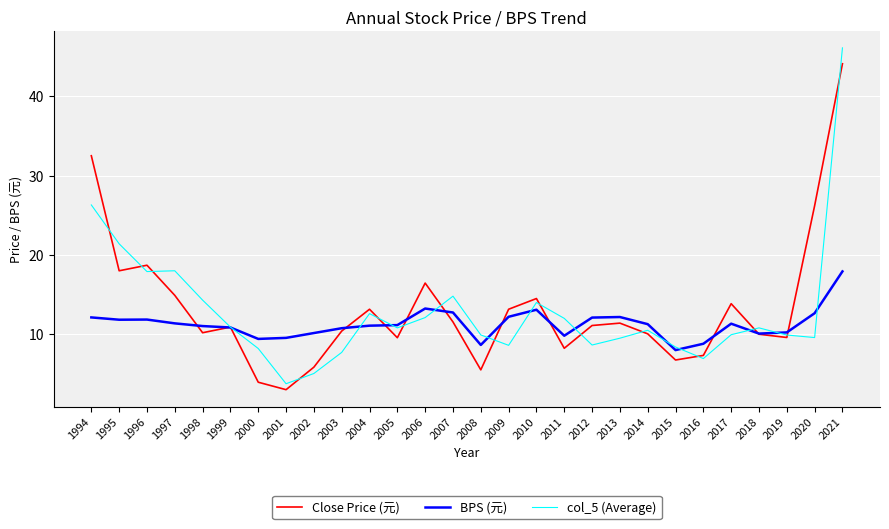

What is the spread (max minus min) of values at 2012?

3.5